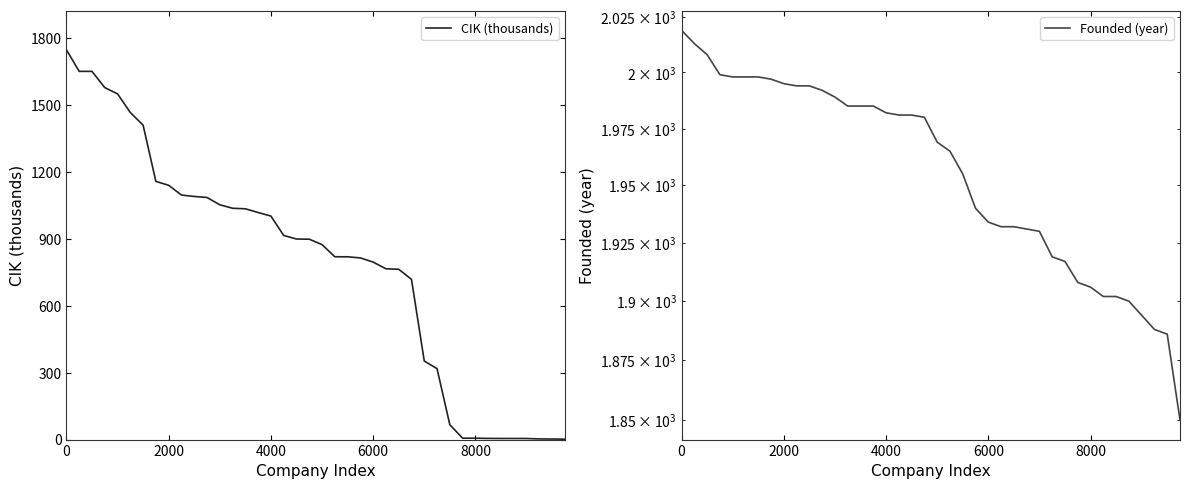

What is the difference between the Founded (year) values at 14 and 19?

5.0